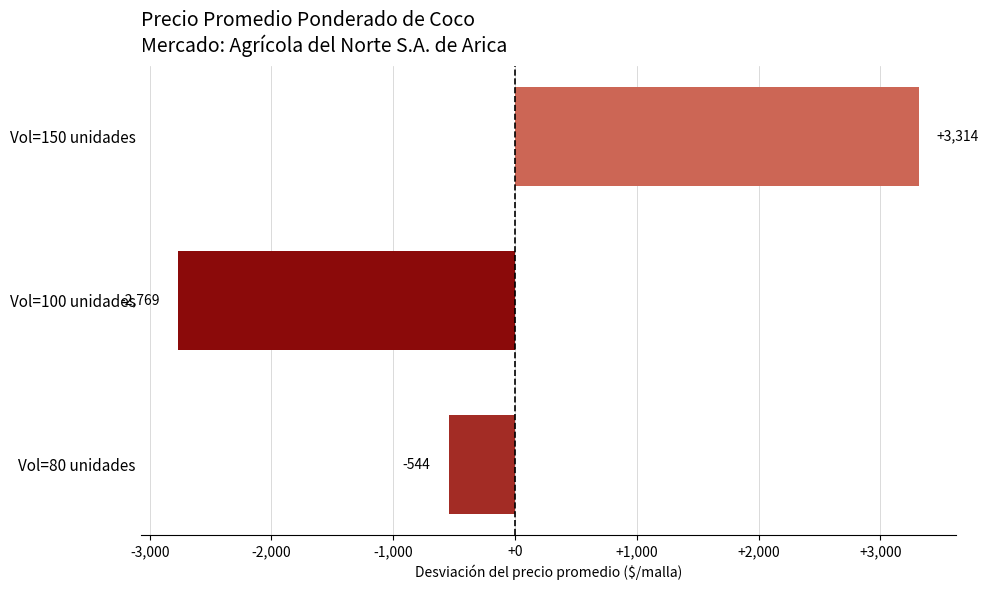

Rank the categories by value from highest to lowest.

Vol=150 unidades, Vol=80 unidades, Vol=100 unidades